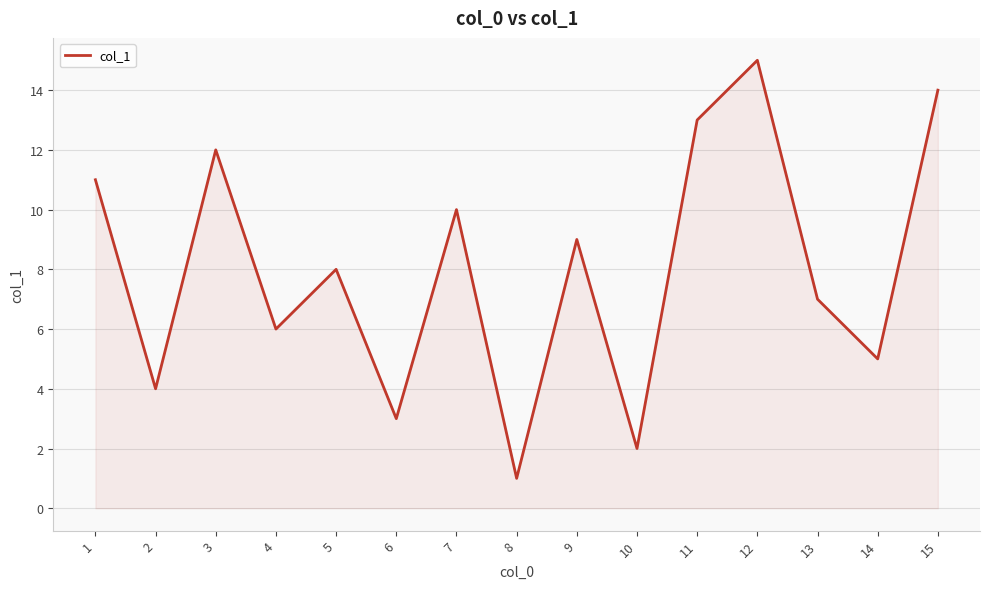

What is the average value?

8